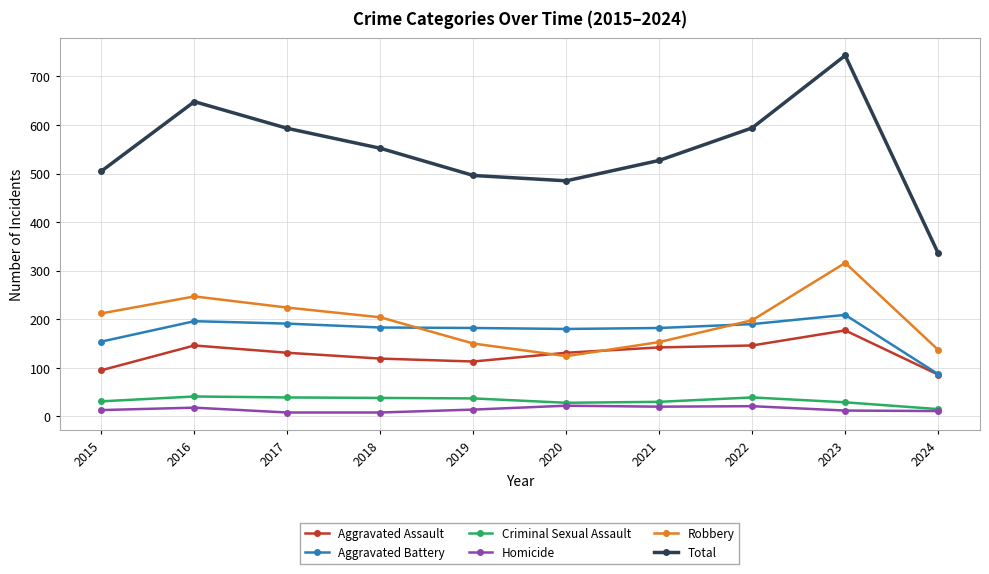

How many distinct data groups are displayed?

6